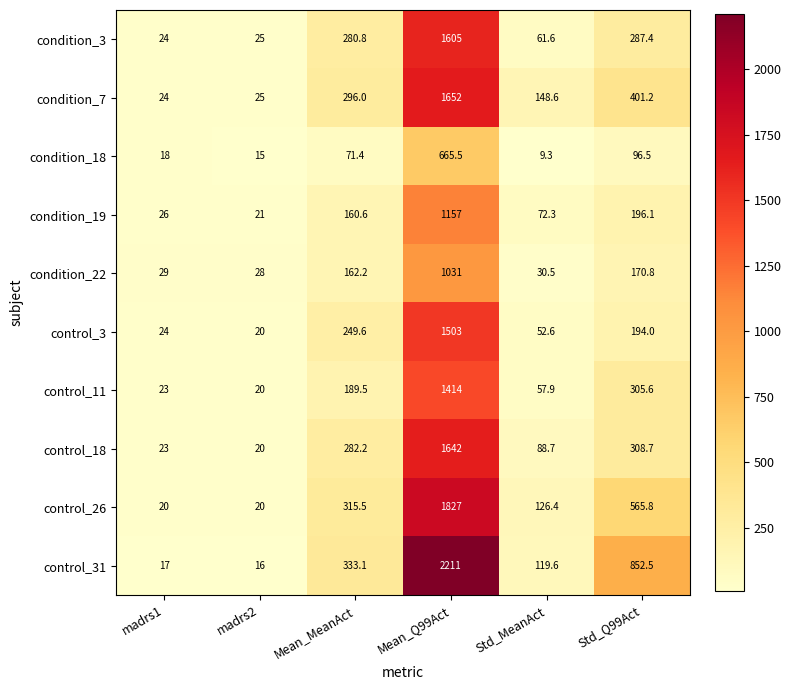

Where does the condition_18 series first go above 71?

Mean_MeanAct